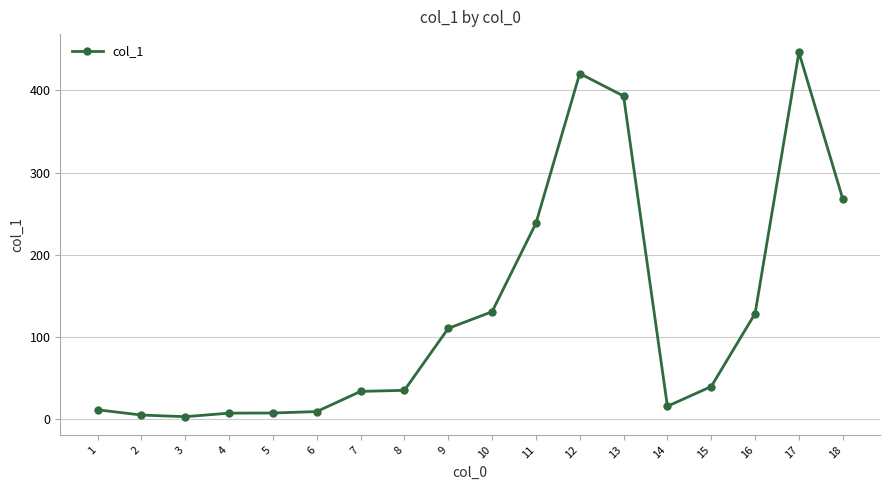

True or false: the data has more than 0 interior local peaks.

True